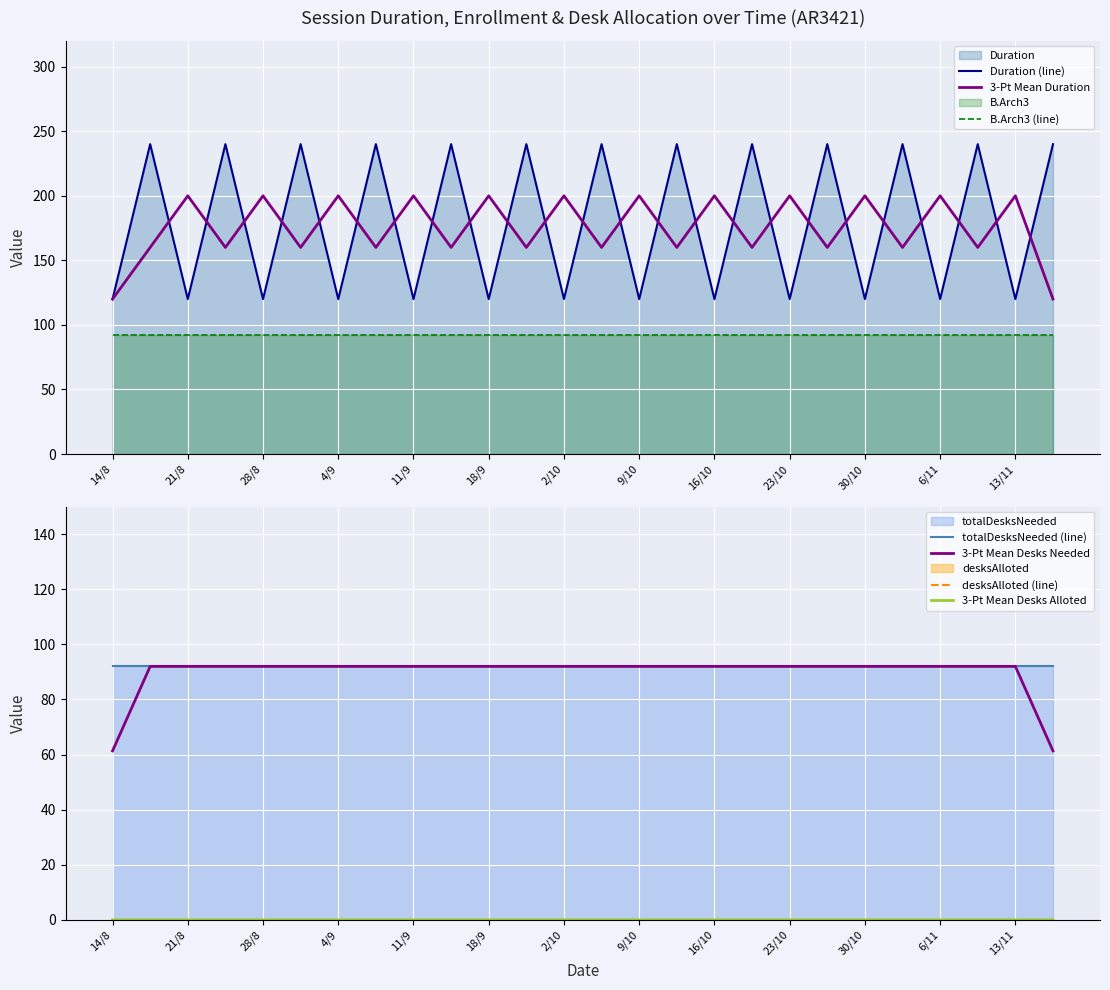

What is the total value across all series at 4/9?

304